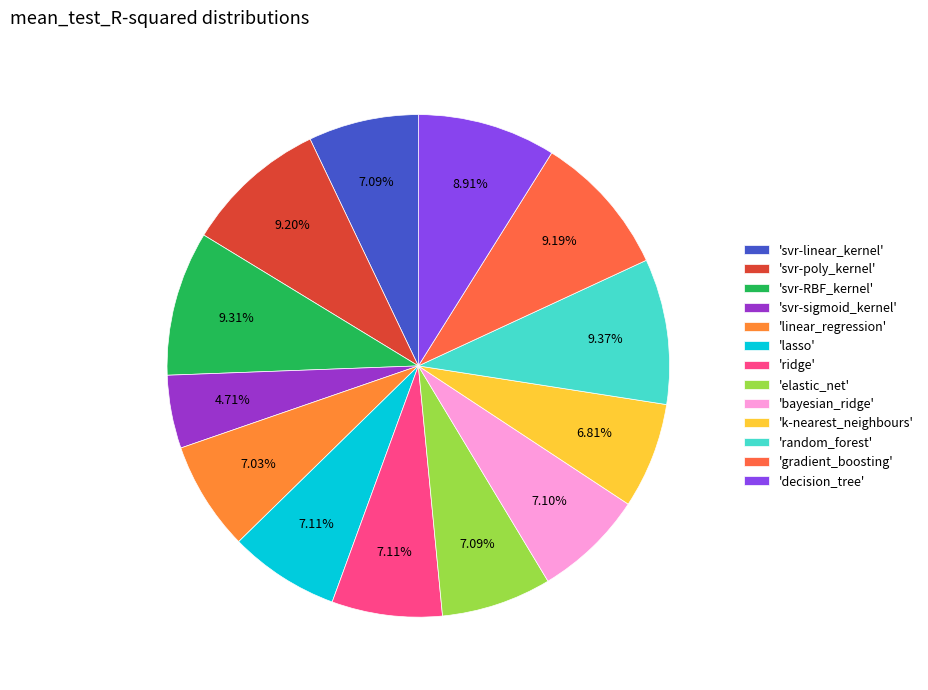

To the nearest percent, what is the difference between the largest and smallest slice percentages?

5%